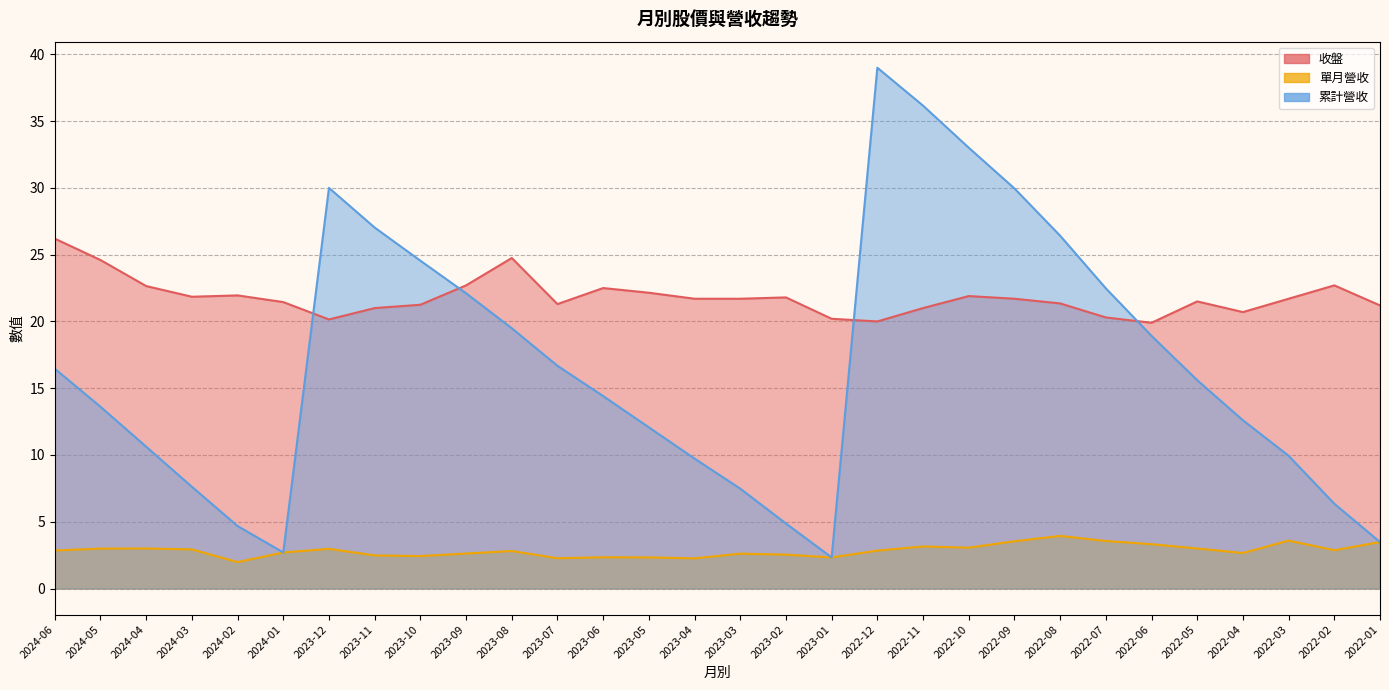

Which has a higher value, 2024-05 or 2022-08?

2024-05